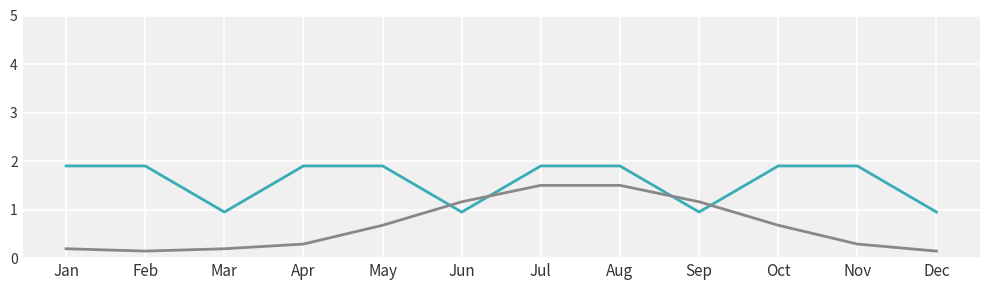

What is the greatest value displayed?

1.9